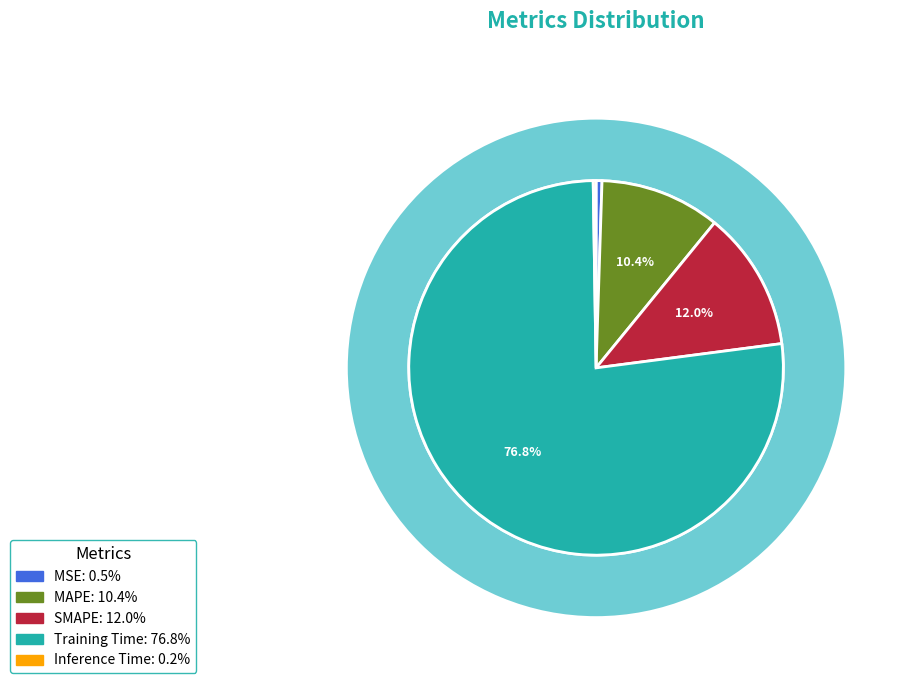

Combined, what portion of the pie is SMAPE and Training Time?

88.9%